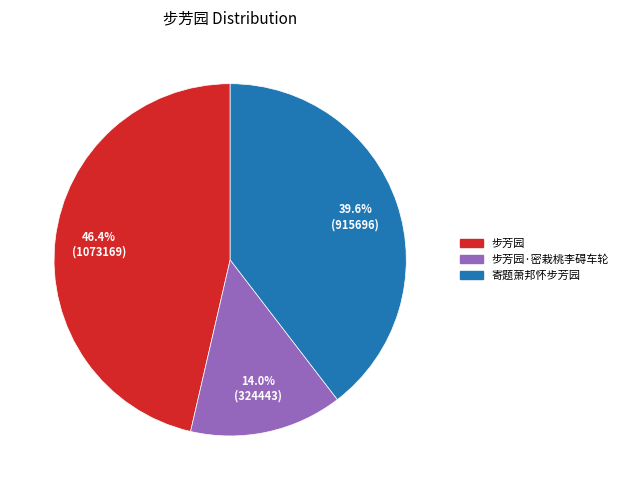

How many slices are in this pie chart?

3